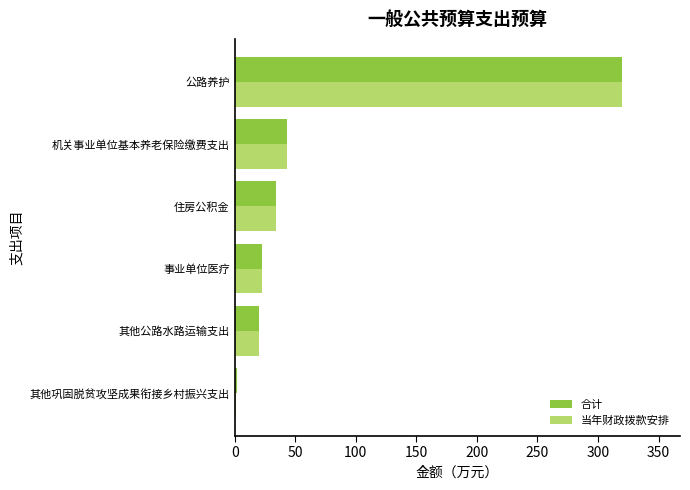

At which label is 当年财政拨款安排 closest to 160?

机关事业单位基本养老保险缴费支出